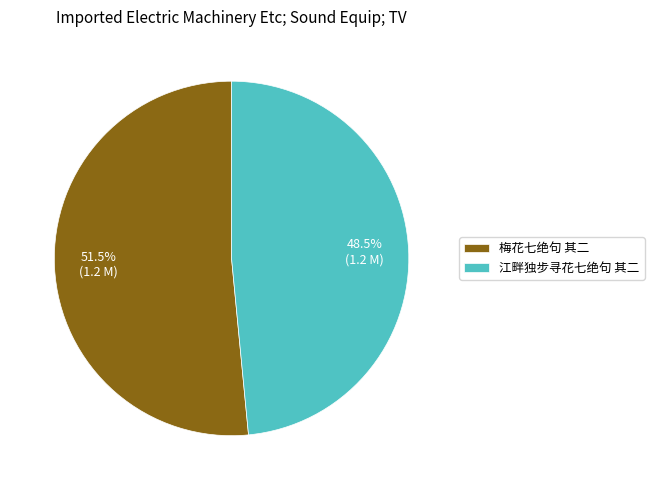

Which slice is the smallest?

江畔独步寻花七绝句 其二